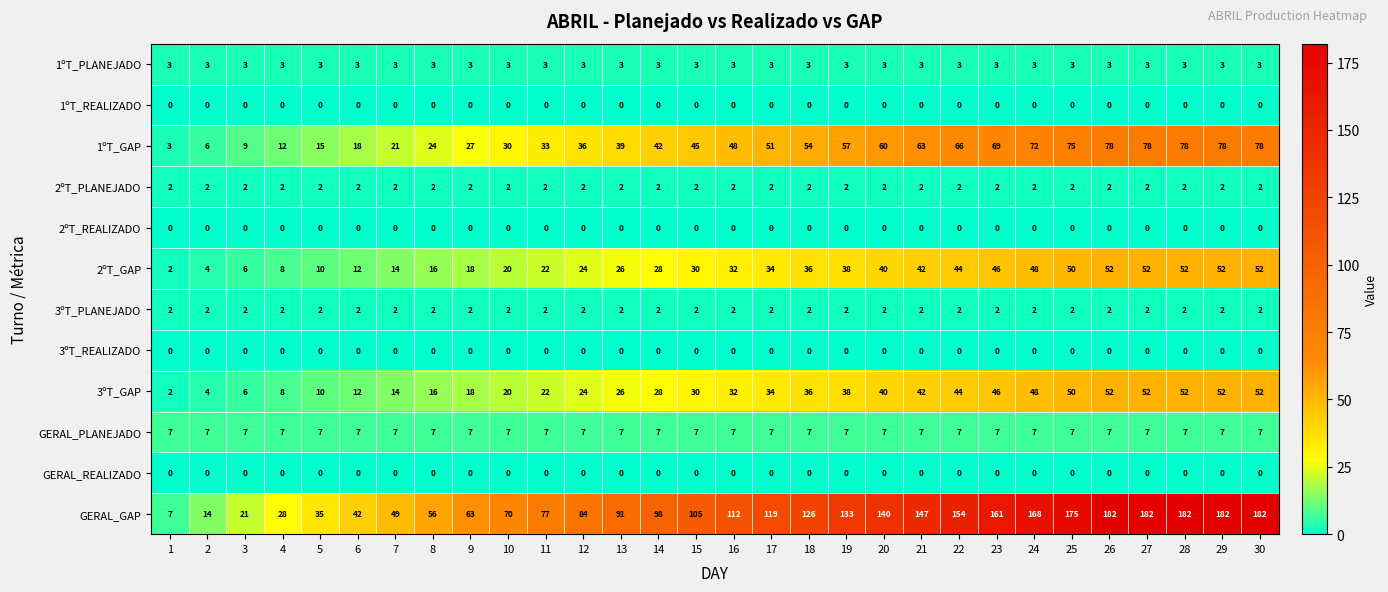

What is the total value across all series at 3?

56